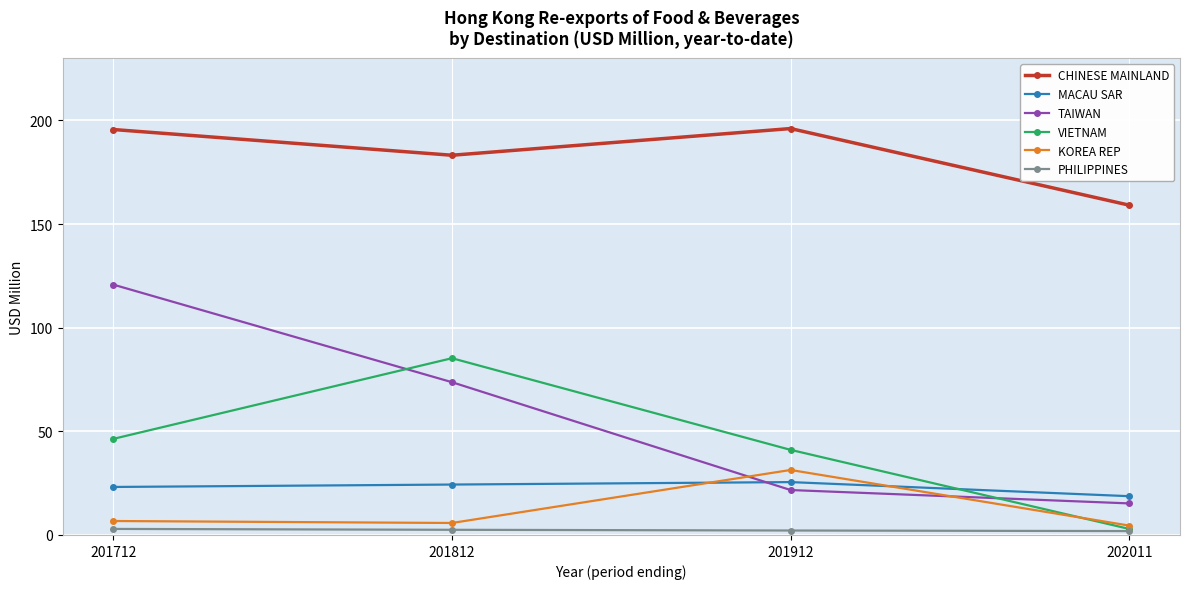

List the series in order of their peak value, lowest first.

PHILIPPINES, MACAU SAR, KOREA REP, VIETNAM, TAIWAN, CHINESE MAINLAND